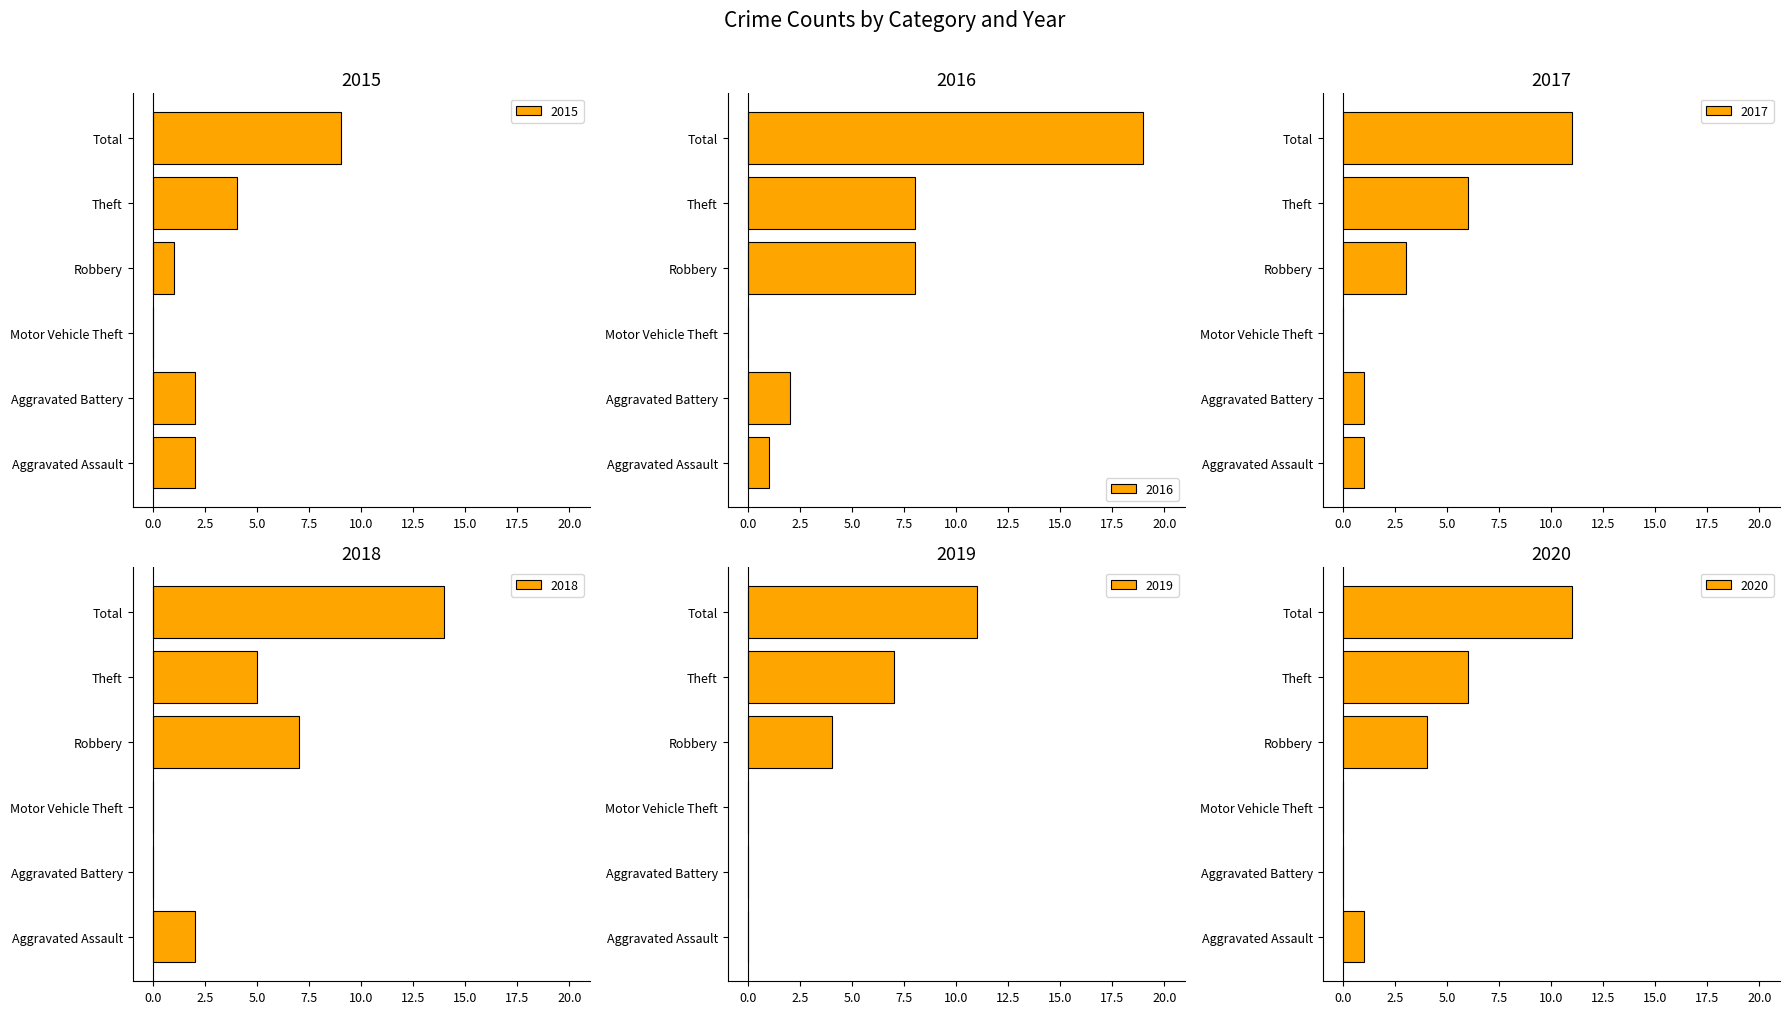

Is it true that 2016 equals 8 at Robbery?

True